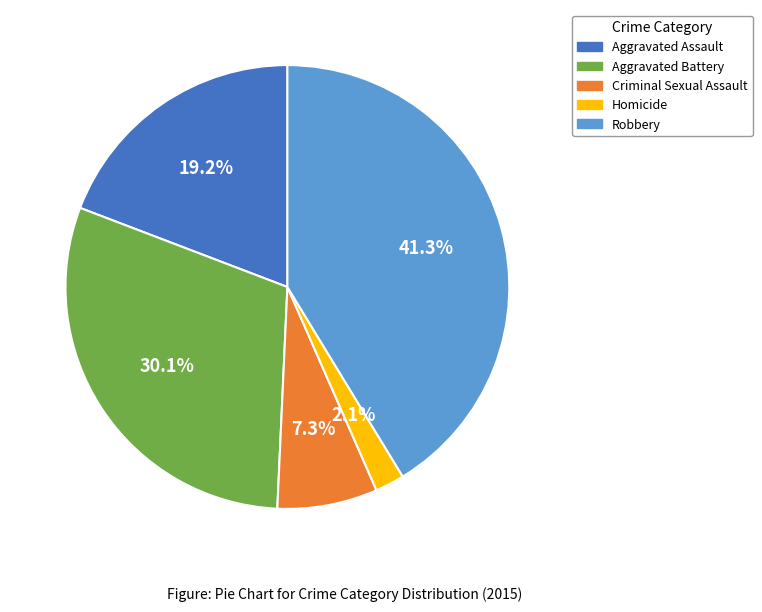

How many slices are in this pie chart?

5